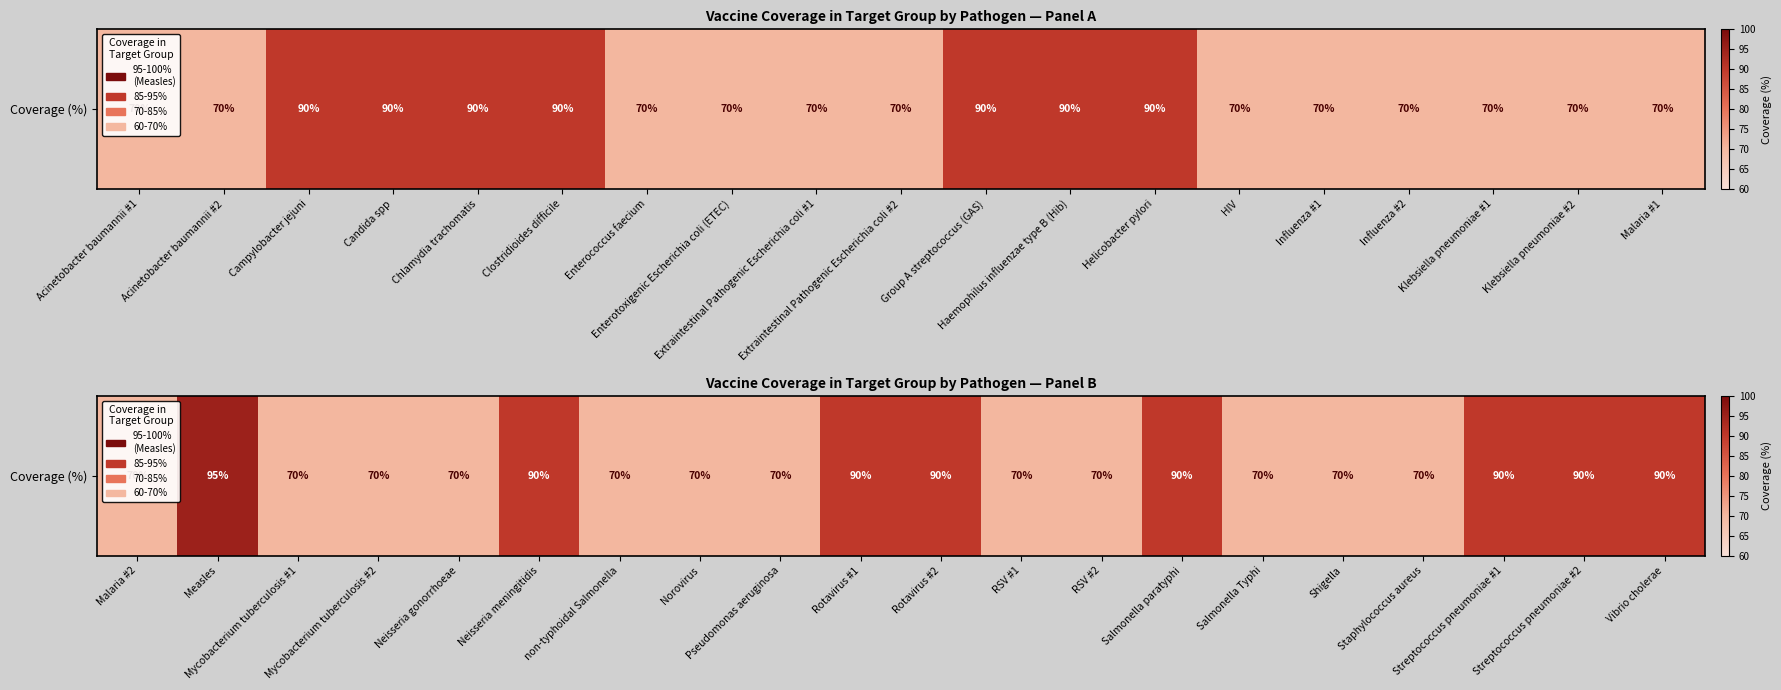

What is the average value?

78